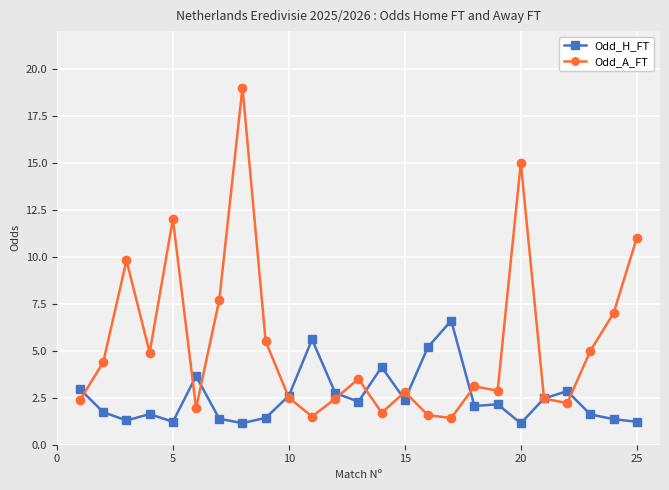

What is the sum of all Odd_A_FT values?

133.7